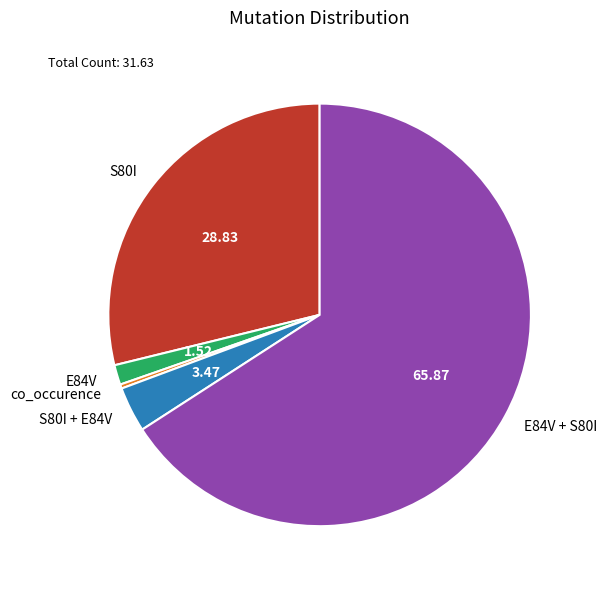

Combined, do E84V and S80I account for over 50%?

No